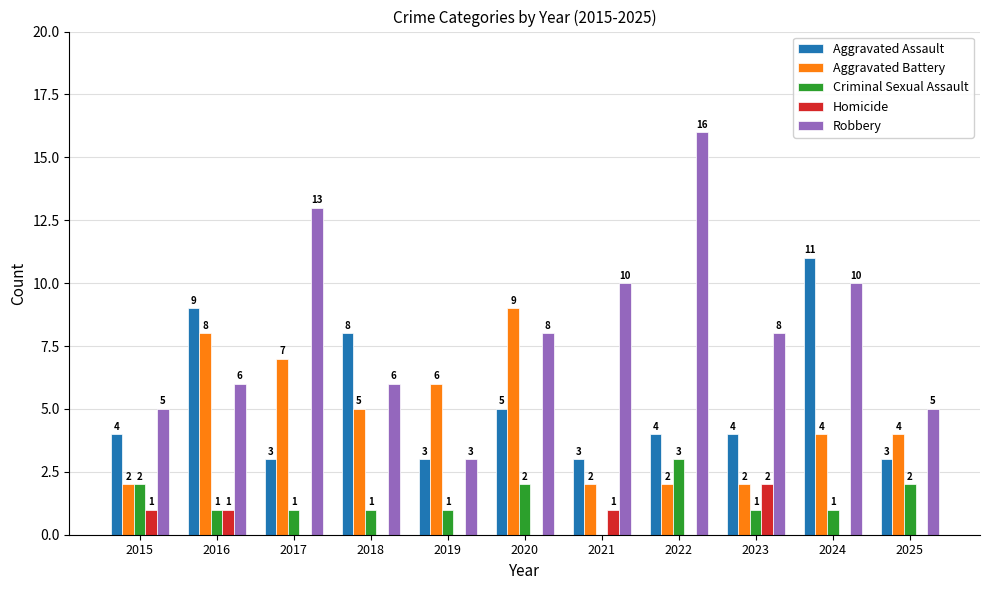

What is the sum of all Aggravated Battery values?

51